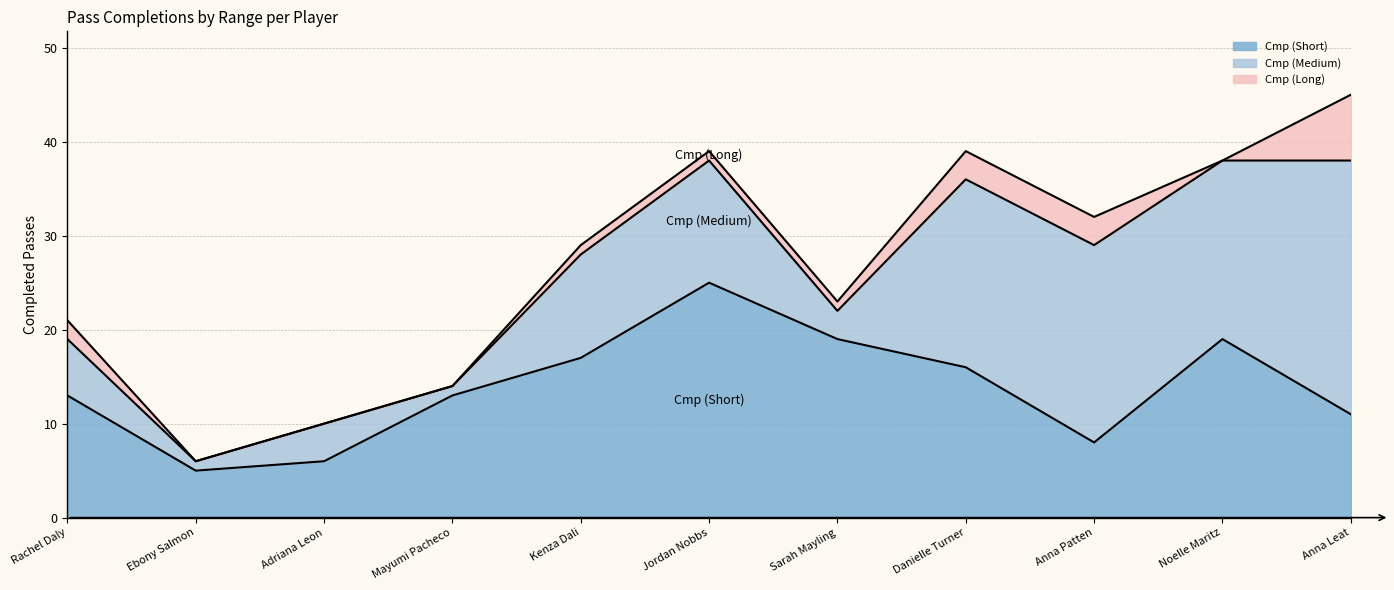

List the labels in order of Cmp (Short) value, largest first.

Jordan Nobbs, Sarah Mayling, Noelle Maritz, Kenza Dali, Danielle Turner, Rachel Daly, Mayumi Pacheco, Anna Leat, Anna Patten, Adriana Leon, Ebony Salmon